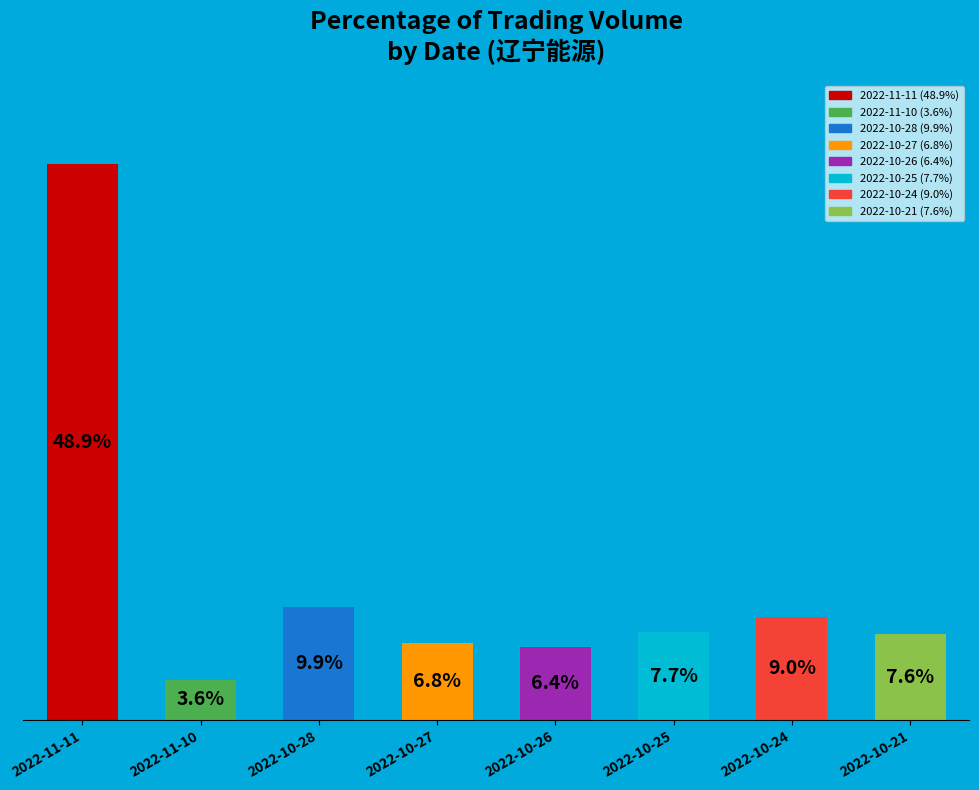

Which slice is the smallest?

2022-11-10